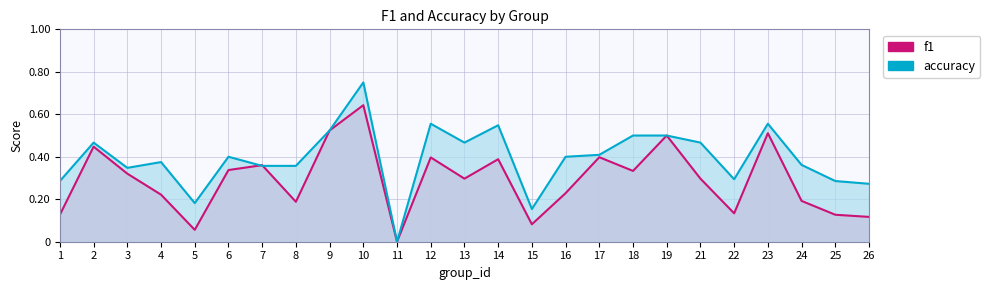

In f1, how many points are higher than both neighbors (excluding endpoints)?

8